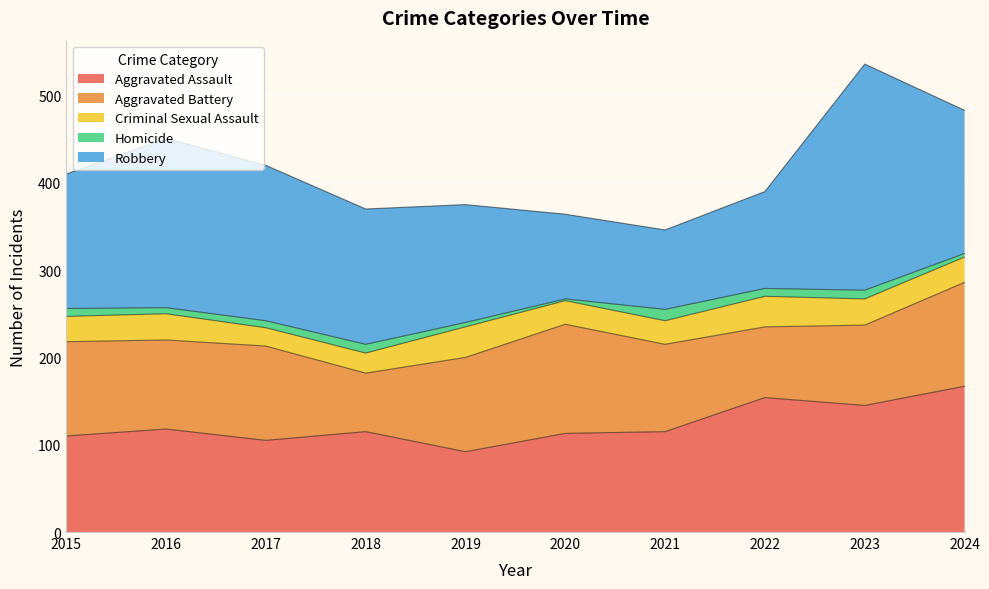

True or false: Criminal Sexual Assault has a value of 8 at 2020.

False